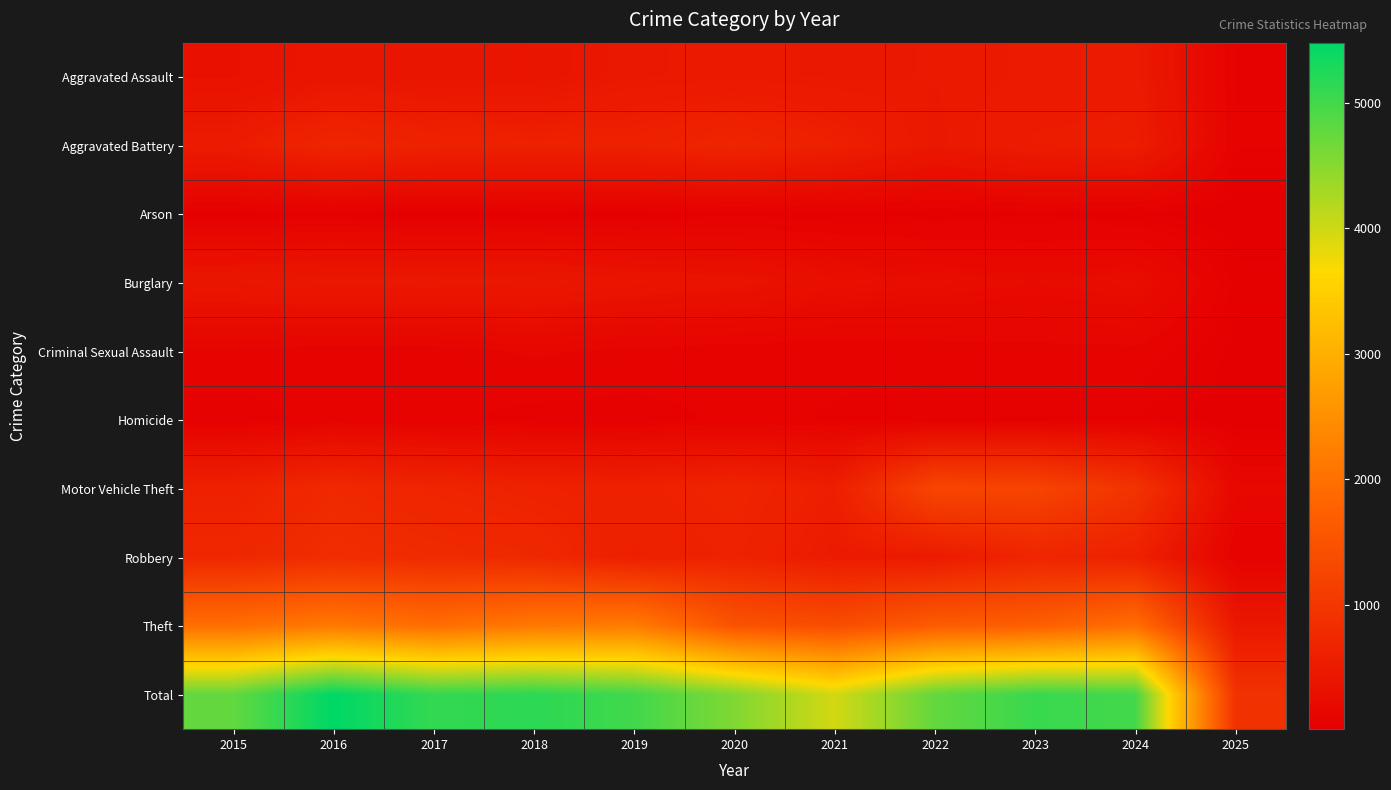

List the series in order of their peak value, highest first.

Total, Theft, Motor Vehicle Theft, Robbery, Aggravated Battery, Aggravated Assault, Burglary, Criminal Sexual Assault, Homicide, Arson